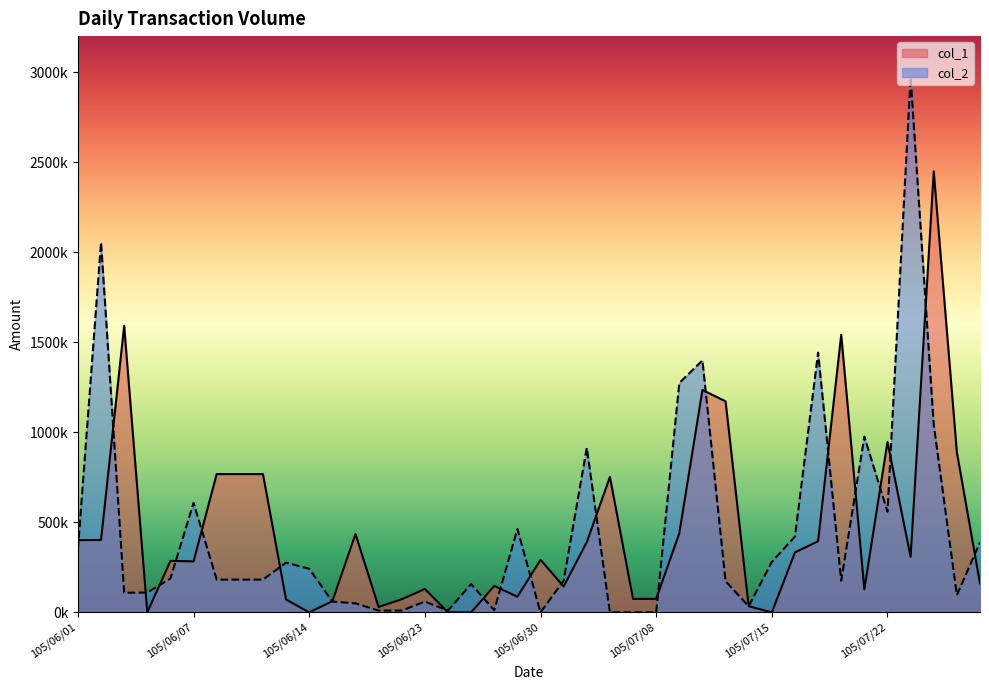

Which series has the largest total across all categories?

col_1